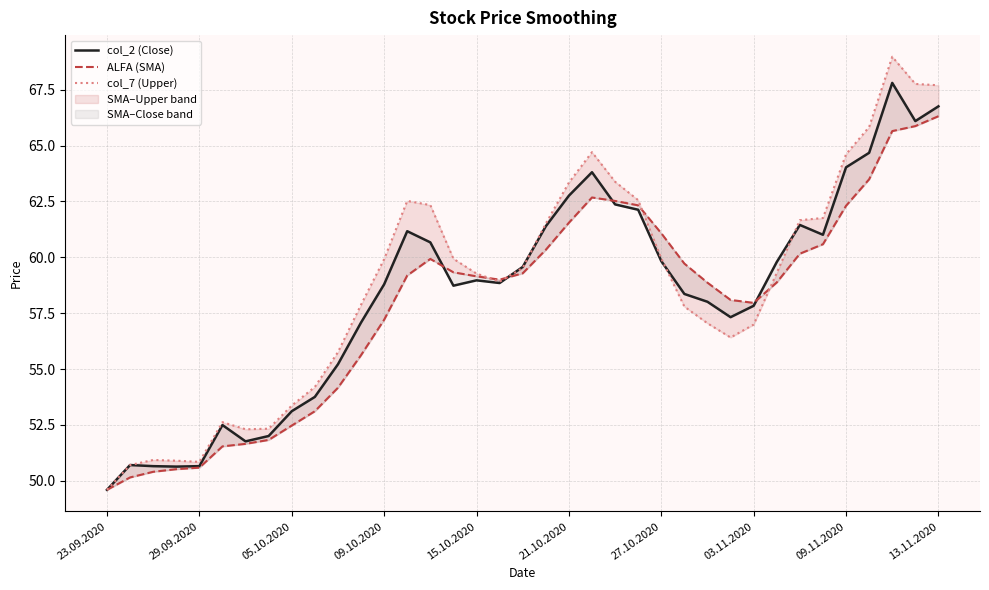

What is the value of the col_2 (Close) point at the 15th from the left?

60.7